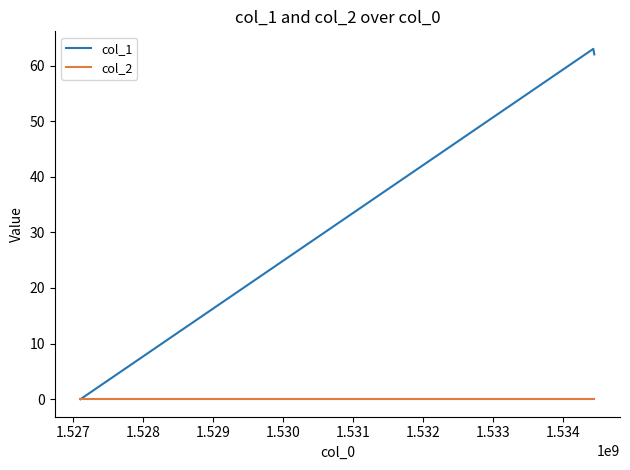

Rank the series by their average value, from lowest to highest.

col_2, col_1